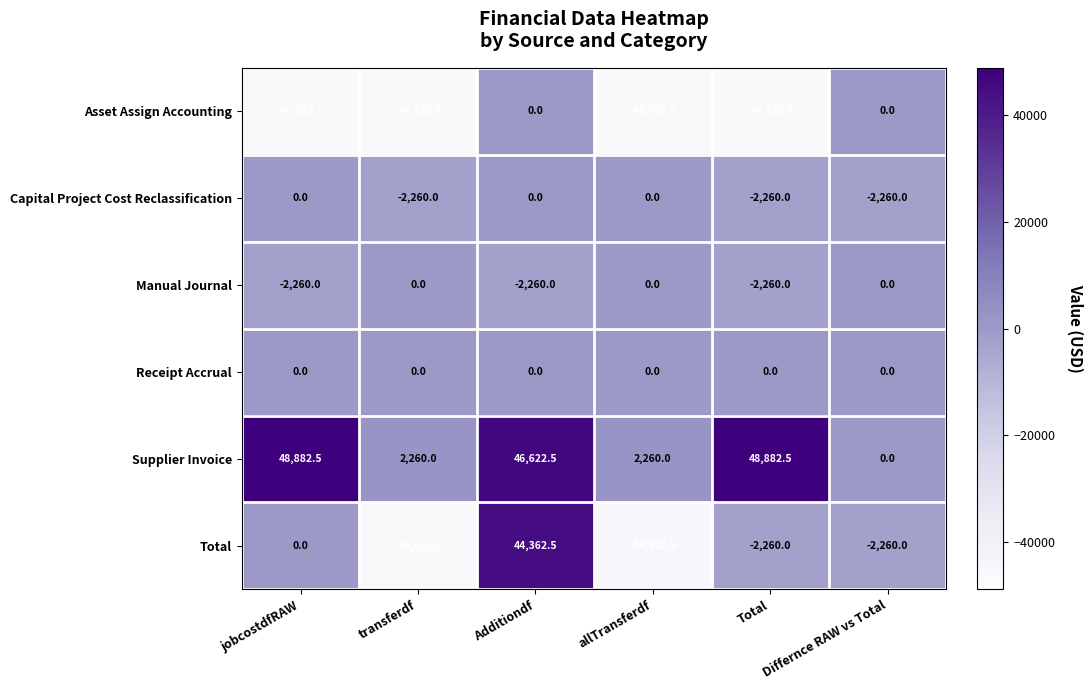

What is the difference between the Total values at allTransferdf and Differnce RAW vs Total?

42102.5